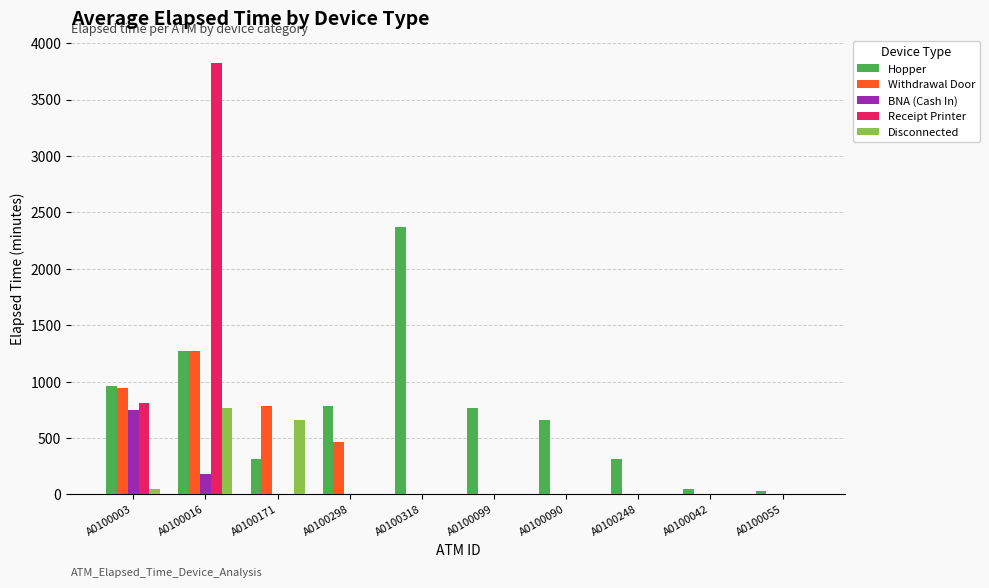

Where is BNA (Cash In) nearest to the value 375?

A0100016